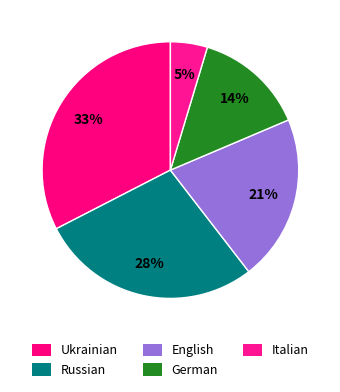

To the nearest percent, what is the difference between the English and Ukrainian slice percentages?

12%